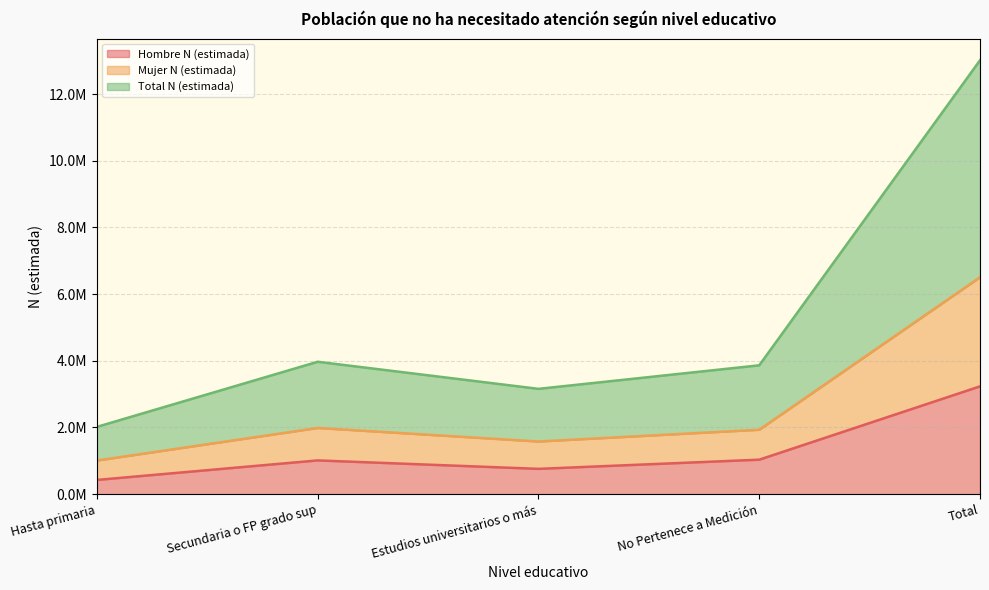

What is the label of the 4th point from the right?

Secundaria o FP grado sup